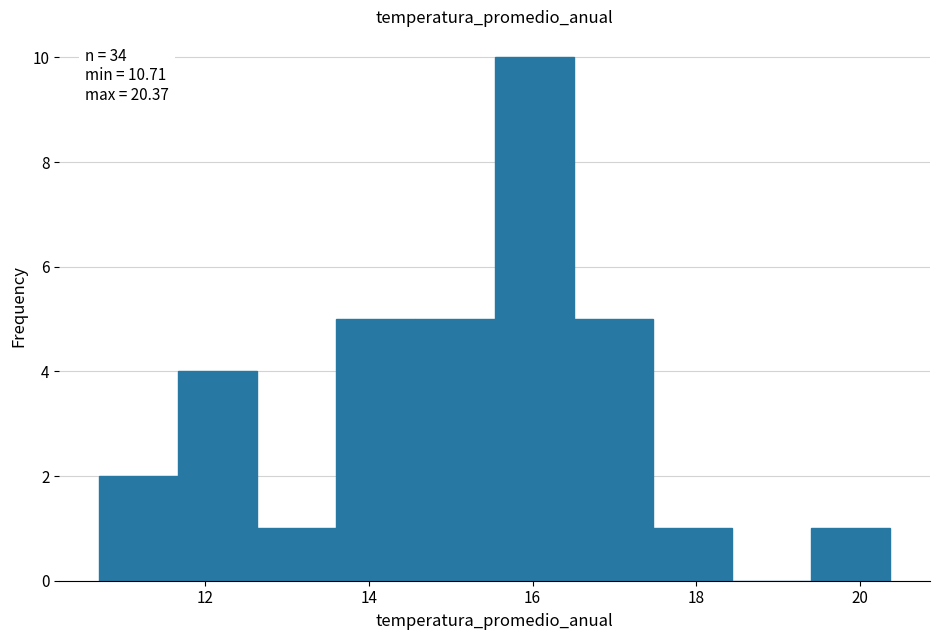

Which range on the x-axis has the tallest bar?

15.6 to 16.6